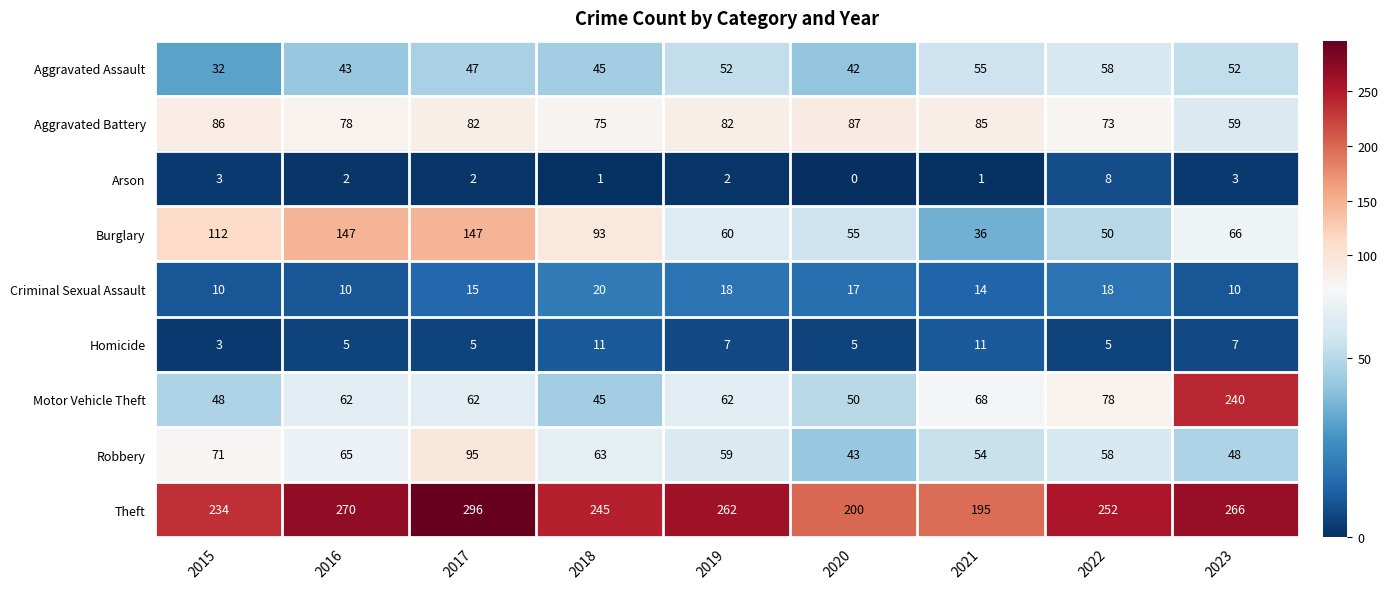

How many data points does each series have?

9